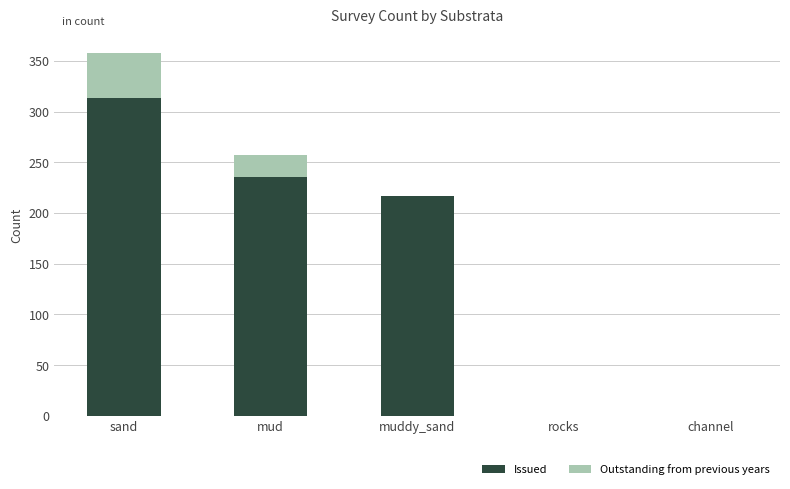

At which label does Issued reach its peak?

sand